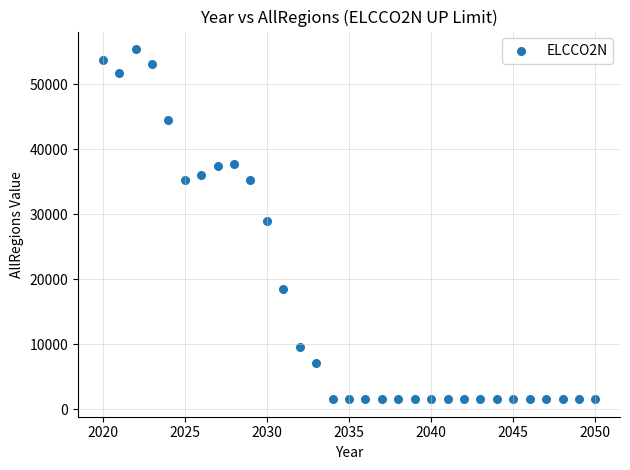

What is the range of Y values (max minus min)?

53842.5